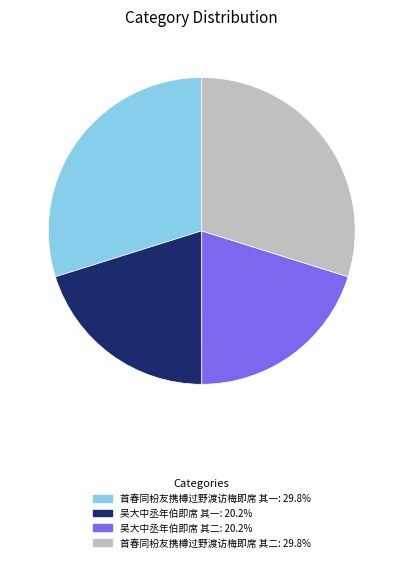

Does 吴大中丞年伯即席 其一 represent more than half of the total?

No